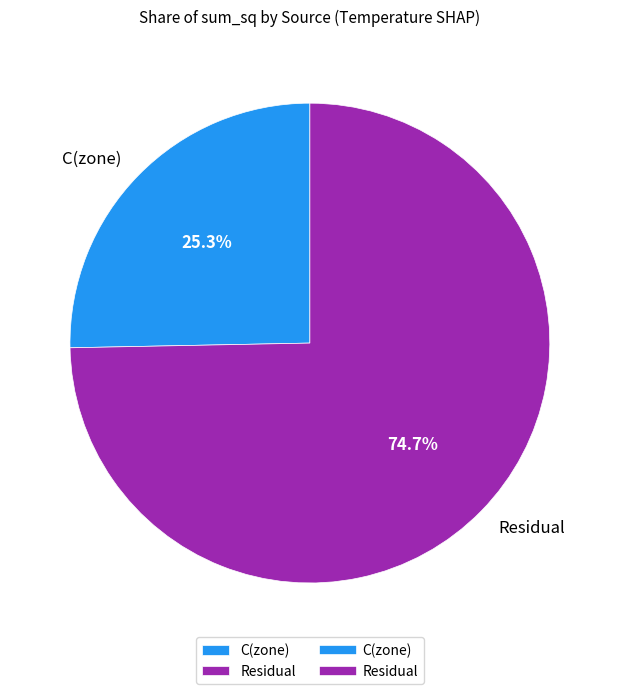

Which has a higher value, Residual or C(zone)?

Residual